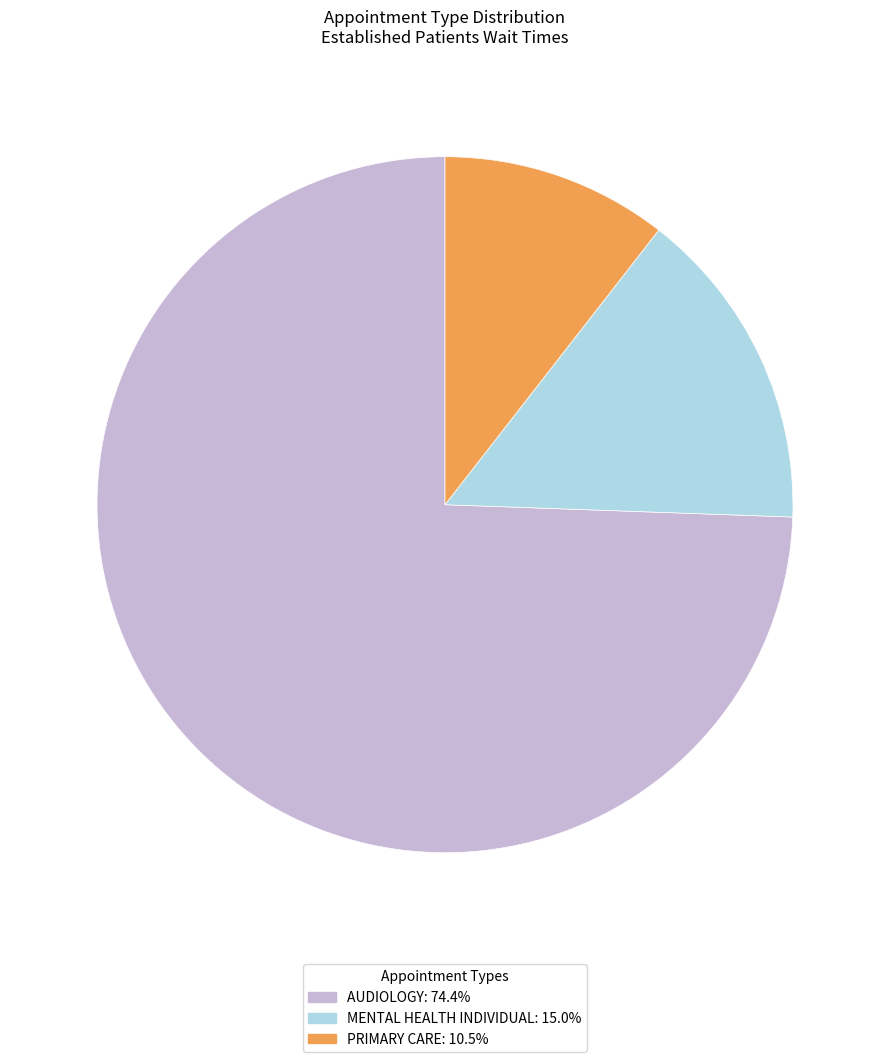

Rank the categories by value from lowest to highest.

PRIMARY CARE, MENTAL HEALTH INDIVIDUAL, AUDIOLOGY